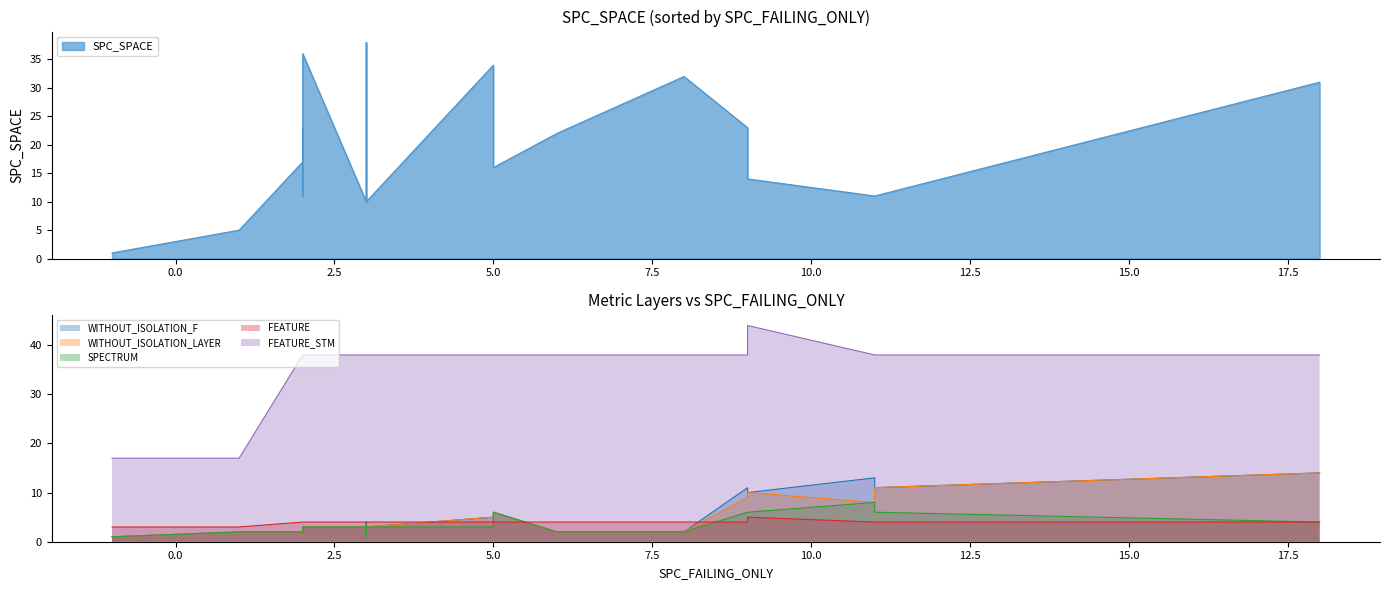

What is the value of the SPC_SPACE point at the 21st from the left?

32